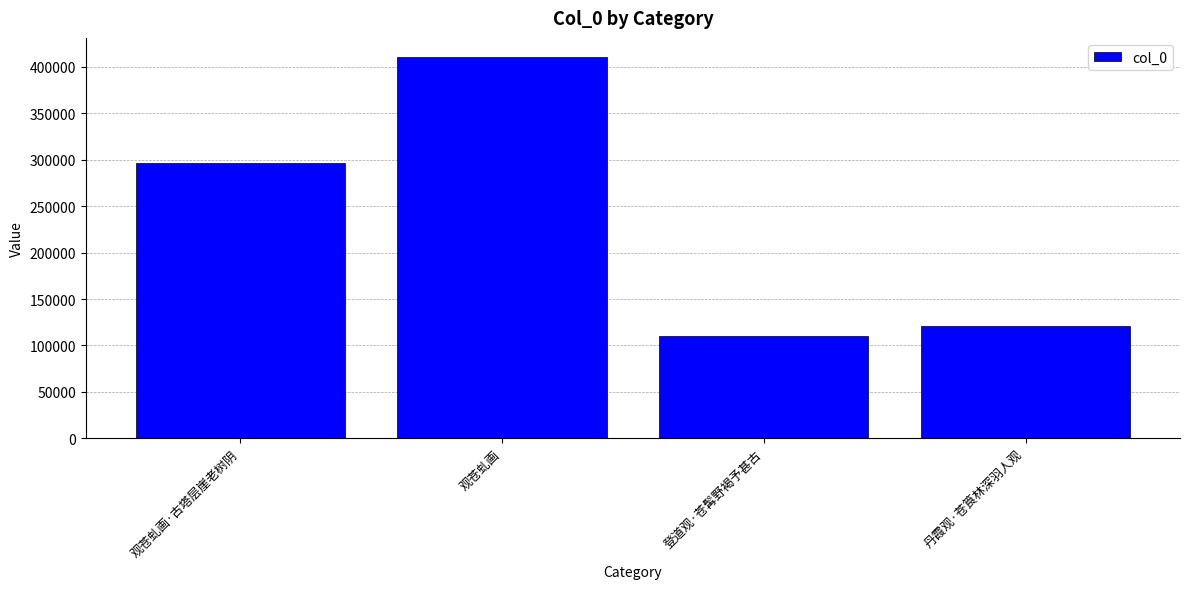

What is the change in value from 观苍虬画·古塔层崖老树阴 to 登道观·苍髯野褐予甚古?

-186287